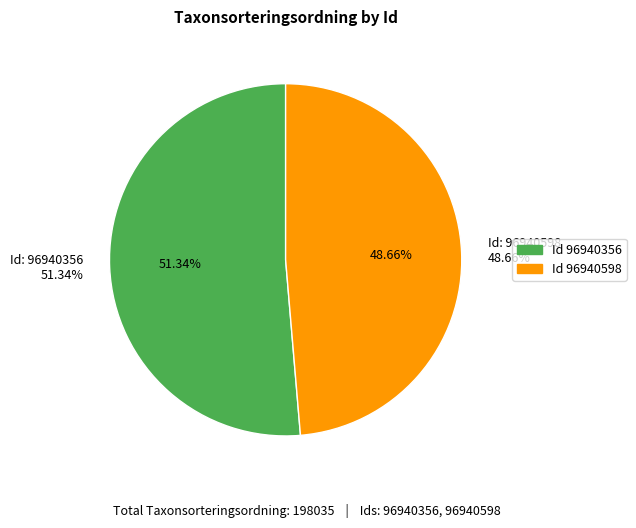

Which has a higher value, 96940356 or 96940598?

96940356